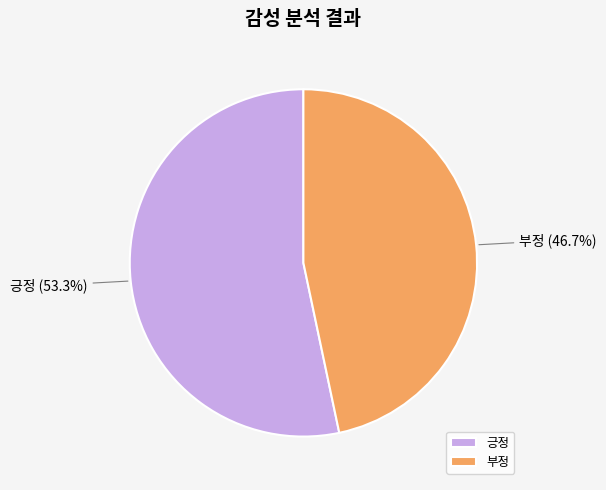

What portion of the pie excludes 긍정?

46.7%